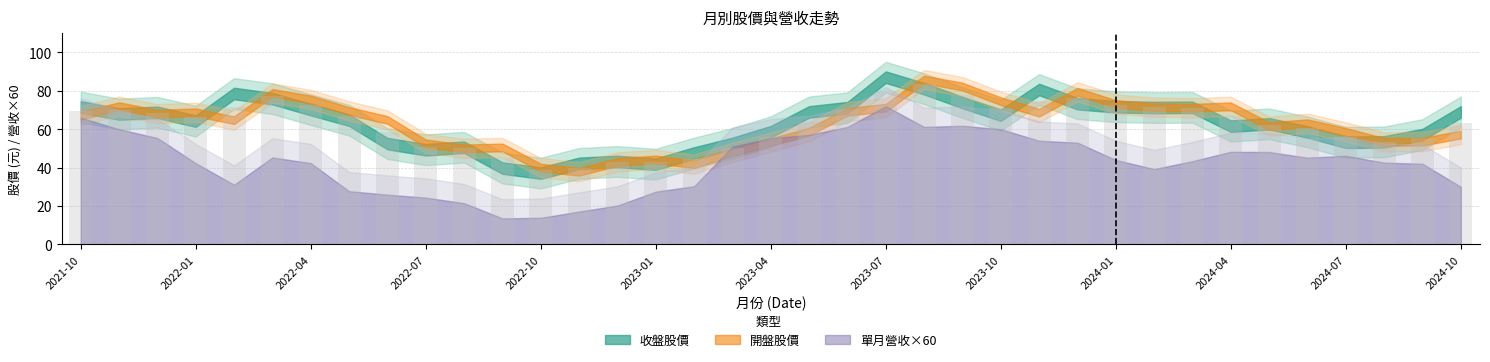

What is the smallest value displayed?

38.6